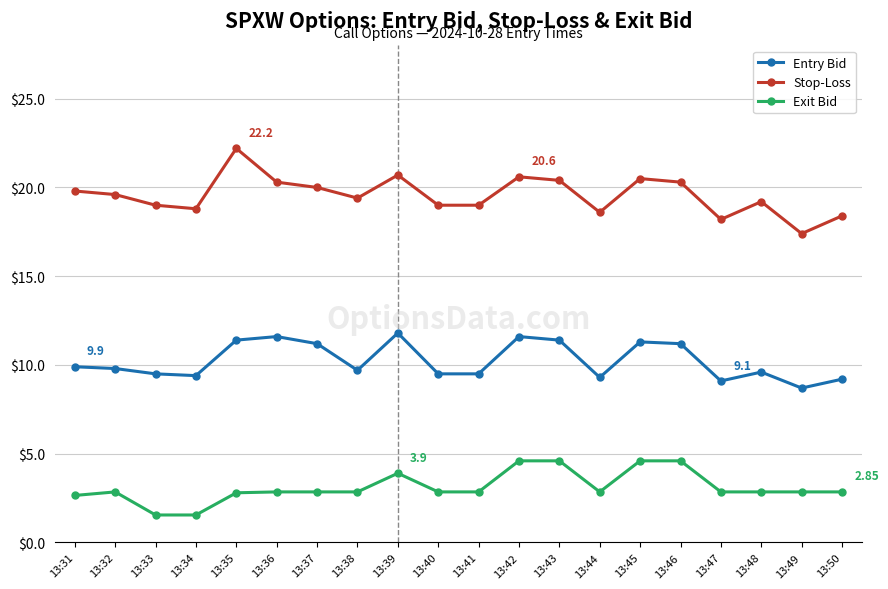

Does the chart have visible grid lines?

Yes